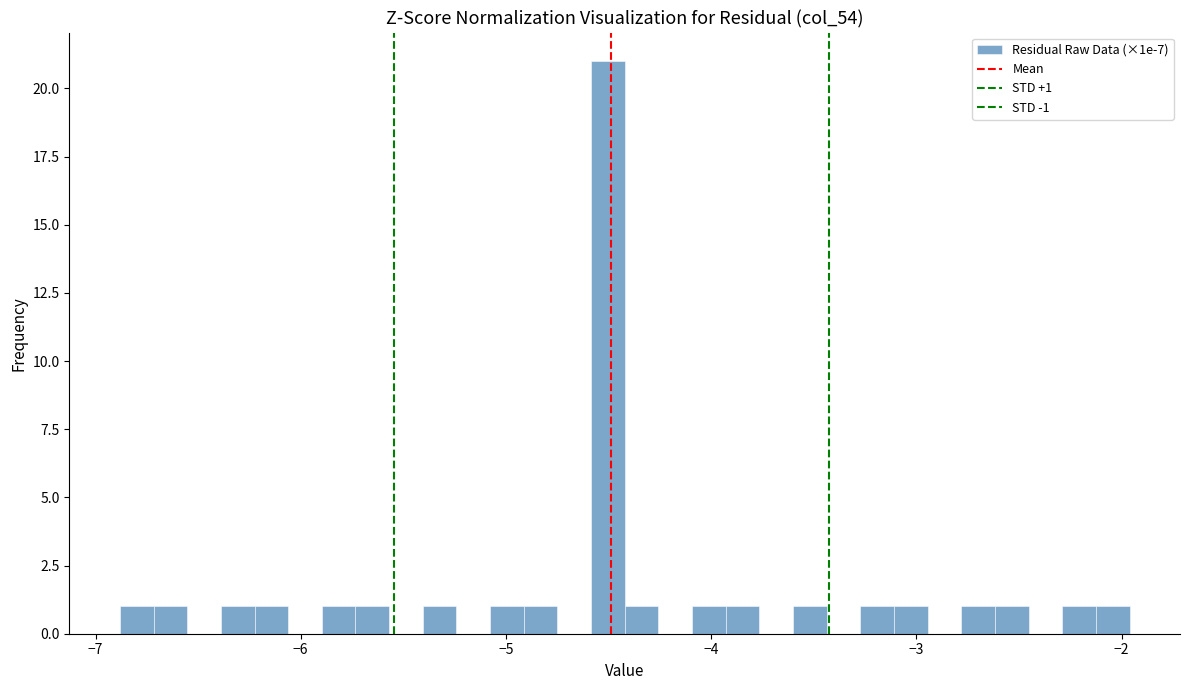

Around what value on the x-axis is the tallest bar? Give the approximate position of its centre, as read against the axis.

-4.5